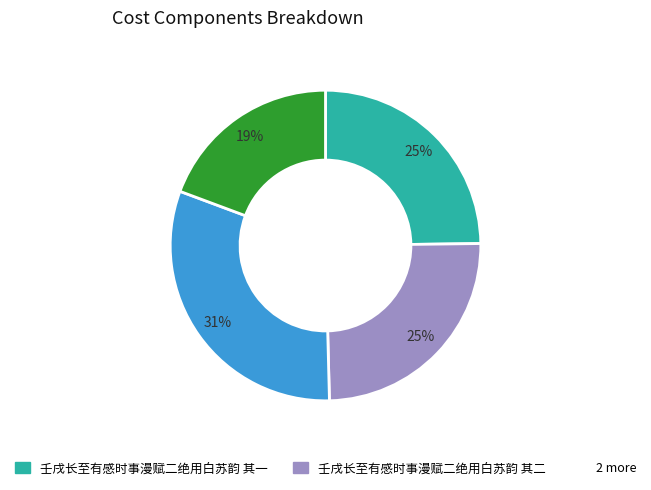

To the nearest percent, what is the average slice percentage?

25%